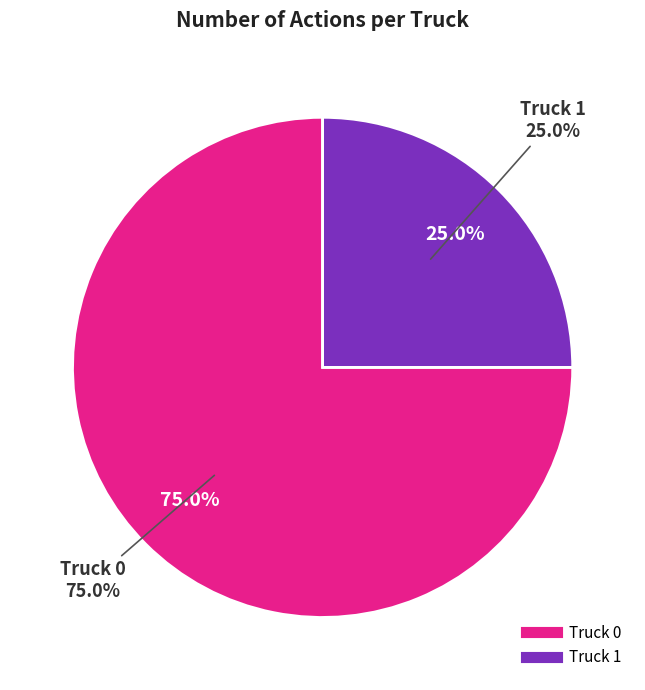

Between Truck 0 and Truck 1, which is larger?

Truck 0